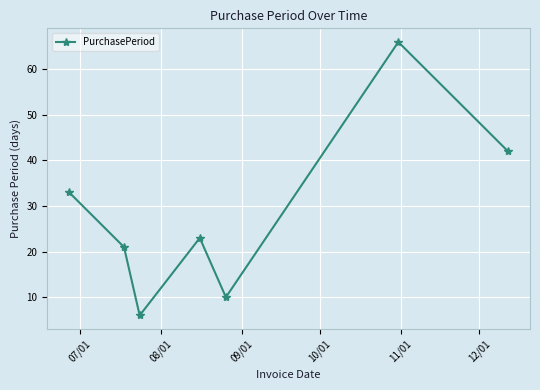

Reading left to right, transcribe all the data shown in this chart.

33	21	6	23	10	66	42